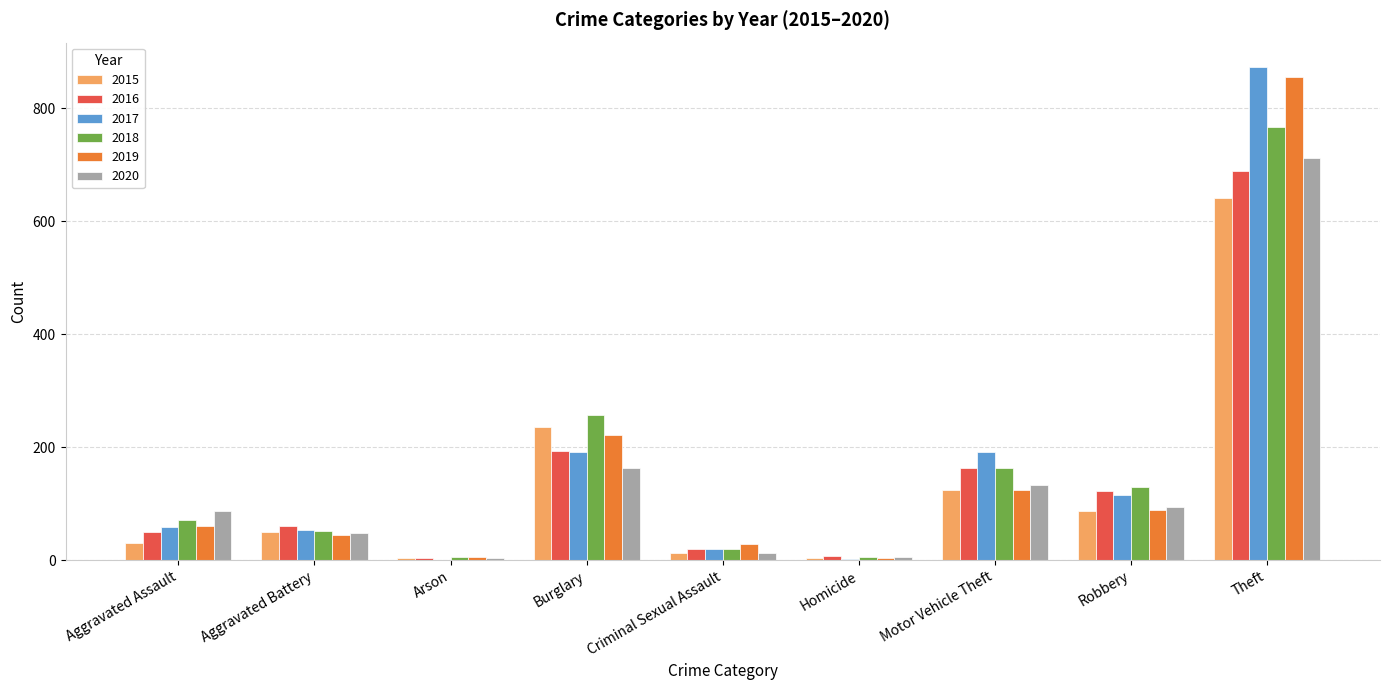

Where is 2019 nearest to the value 429?

Burglary